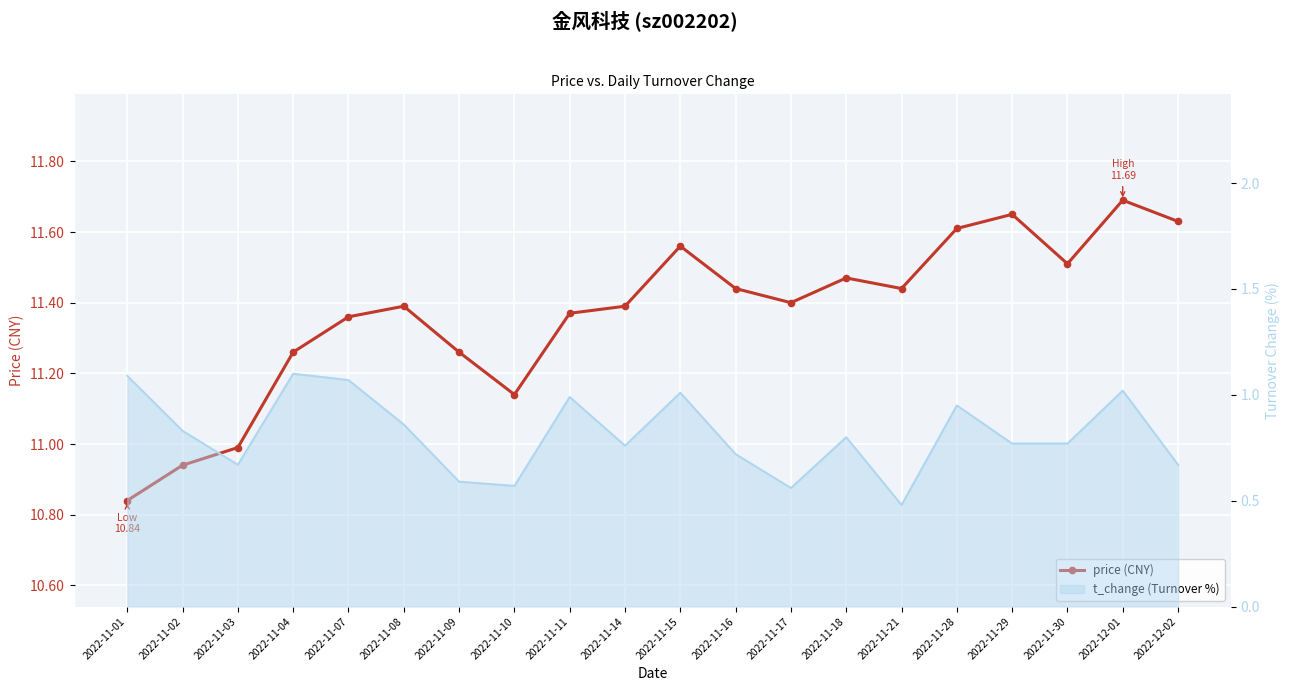

Is it true that the value at 2022-11-03 is 11.0?

True